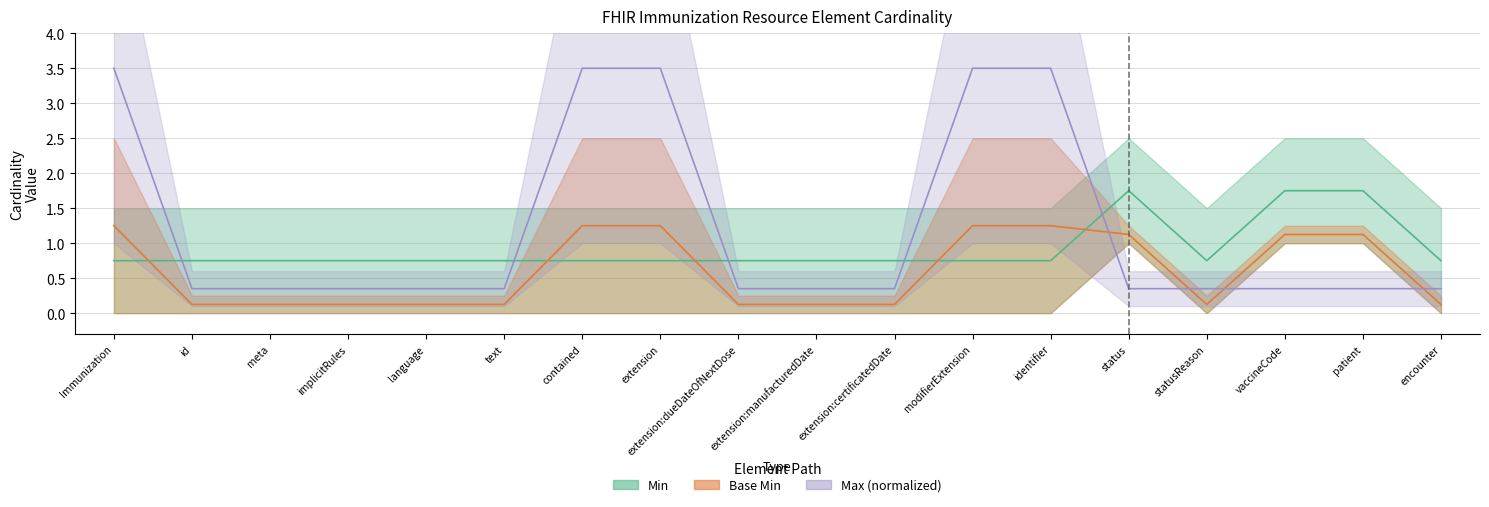

What is the value of the Min point at the 14th from the left?

1.8